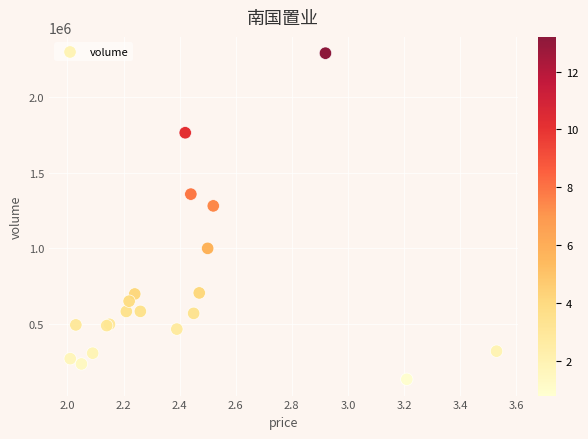

What Y value in the scatter plot is closest to 1212074?

1280488